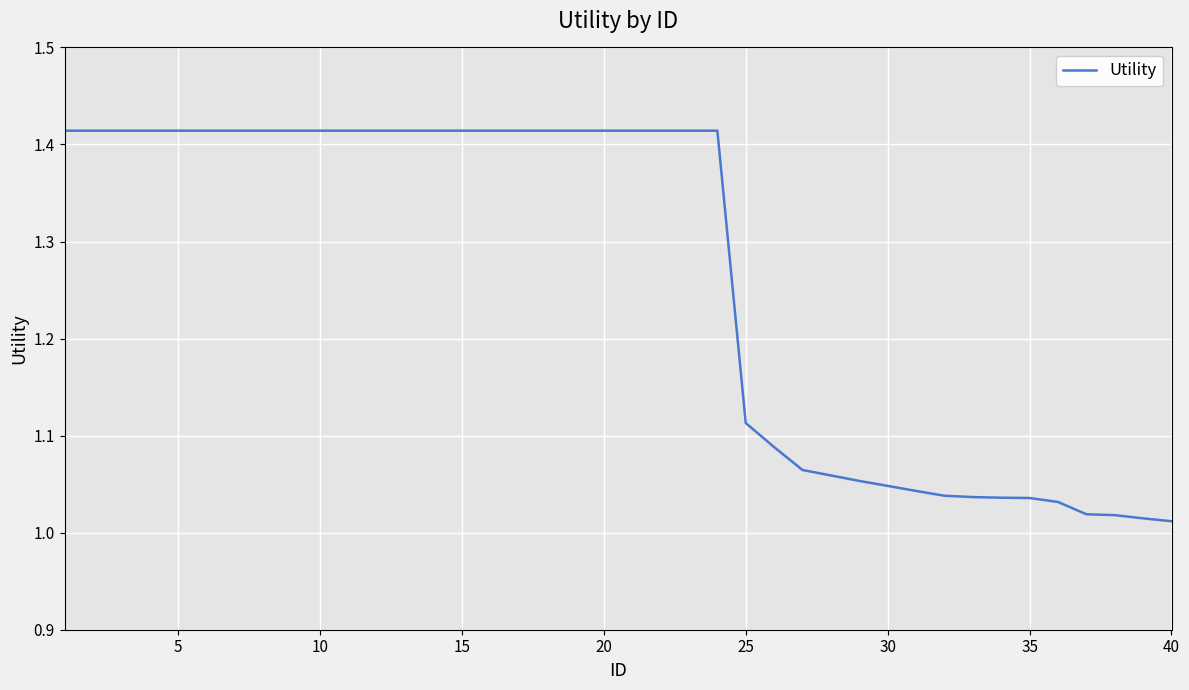

What is the difference between the maximum and minimum values?

0.4